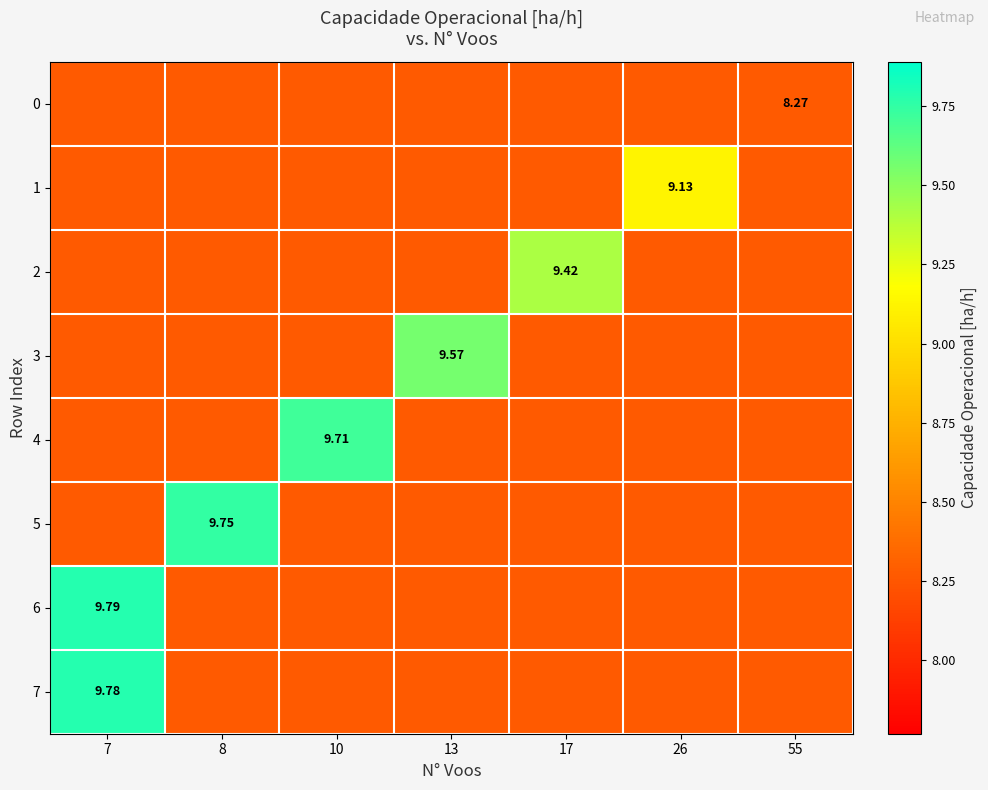

Count the number of categories in the chart.

7